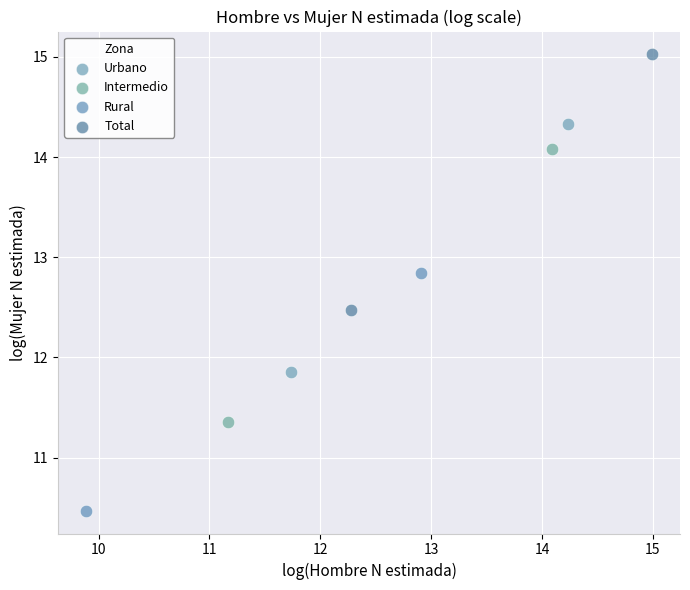

What are all the series names shown in the legend?

Urbano, Intermedio, Rural, Total